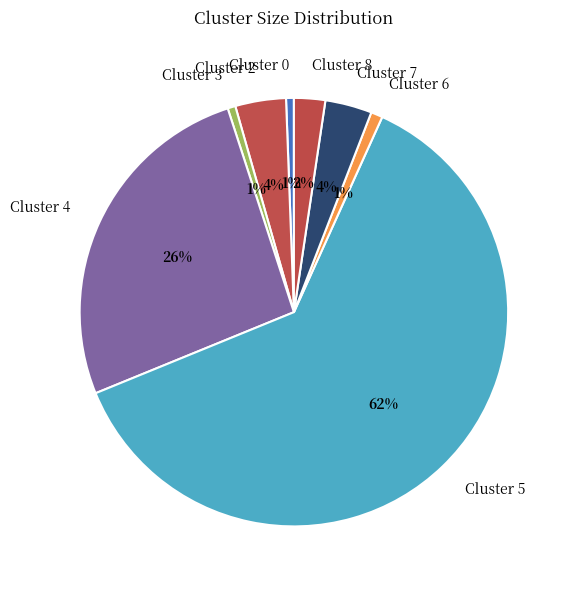

To the nearest percent, what portion does Cluster 0 represent?

1%